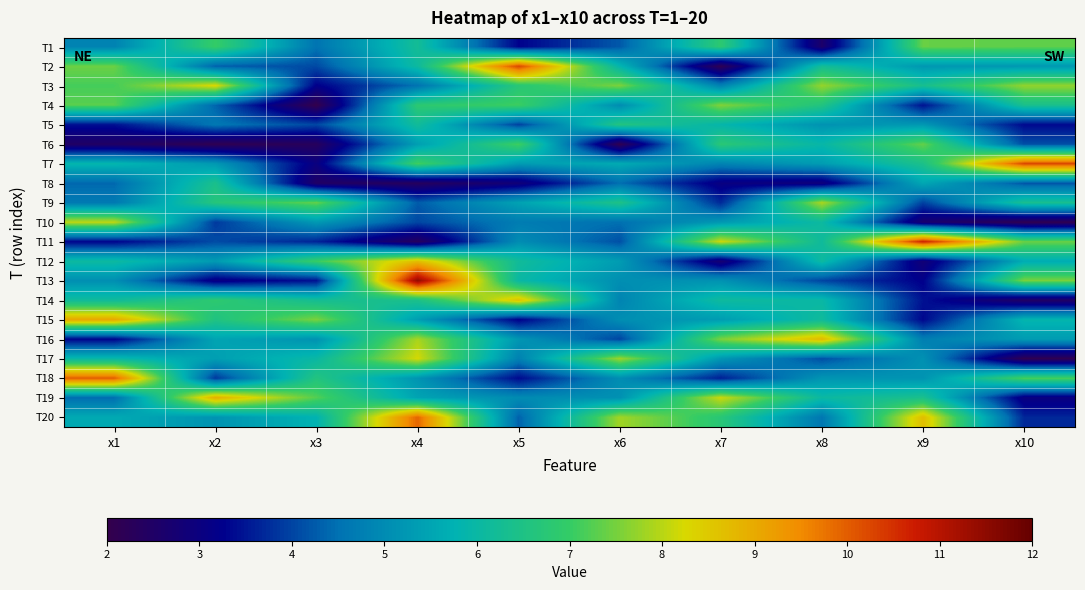

Reading right to left, extract all data points from this chart.

T1: x10=7.3	x9=7.4	x8=2.6	x7=6.8	x6=4.2	x5=3.3	x4=6.2	x3=4.5	x2=7.0	x1=4.8
T2: x10=5.2	x9=5.2	x8=6.2	x7=2.1	x6=5.9	x5=10.3	x4=6.1	x3=4.1	x2=4.3	x1=7.4
T3: x10=7.7	x9=6.3	x8=7.7	x7=4.8	x6=7.5	x5=6.7	x4=4.5	x3=3.2	x2=8.3	x1=7.1
T4: x10=6.4	x9=3.5	x8=6.6	x7=7.6	x6=5.0	x5=7.1	x4=6.8	x3=2.0	x2=4.4	x1=7.3
T5: x10=3.4	x9=5.3	x8=5.1	x7=5.9	x6=6.6	x5=4.0	x4=6.2	x3=4.0	x2=4.6	x1=3.4
T6: x10=4.1	x9=7.4	x8=5.9	x7=6.8	x6=2.1	x5=7.1	x4=5.4	x3=2.3	x2=2.1	x1=2.5
T7: x10=10.3	x9=6.4	x8=5.3	x7=4.8	x6=5.6	x5=5.3	x4=7.1	x3=3.0	x2=5.3	x1=5.9
T8: x10=4.2	x9=5.5	x8=2.9	x7=3.0	x6=4.5	x5=2.9	x4=2.3	x3=2.5	x2=6.4	x1=4.4
T9: x10=6.3	x9=4.0	x8=7.9	x7=3.7	x6=6.5	x5=5.4	x4=4.3	x3=7.4	x2=6.7	x1=4.6
T10: x10=2.1	x9=2.7	x8=6.1	x7=5.2	x6=4.5	x5=4.7	x4=4.0	x3=5.3	x2=3.9	x1=8.1
T11: x10=7.4	x9=10.7	x8=6.1	x7=8.2	x6=4.1	x5=5.0	x4=2.4	x3=3.7	x2=4.1	x1=3.3
T12: x10=5.6	x9=2.8	x8=6.1	x7=2.7	x6=5.3	x5=6.2	x4=8.7	x3=7.0	x2=5.3	x1=6.1
T13: x10=7.5	x9=3.2	x8=4.0	x7=5.1	x6=5.1	x5=6.0	x4=11.4	x3=3.5	x2=3.1	x1=5.1
T14: x10=2.5	x9=3.5	x8=6.0	x7=6.1	x6=4.9	x5=8.6	x4=6.4	x3=6.3	x2=6.9	x1=6.1
T15: x10=5.9	x9=3.3	x8=6.1	x7=5.3	x6=5.1	x5=3.2	x4=5.4	x3=7.5	x2=6.5	x1=9.1
T16: x10=5.3	x9=4.7	x8=8.8	x7=7.5	x6=4.0	x5=5.2	x4=7.9	x3=5.1	x2=5.5	x1=3.3
T17: x10=2.1	x9=5.1	x8=4.1	x7=5.2	x6=7.8	x5=4.8	x4=8.2	x3=6.0	x2=5.4	x1=6.0
T18: x10=7.2	x9=5.2	x8=5.2	x7=3.6	x6=5.0	x5=3.4	x4=5.2	x3=6.6	x2=3.9	x1=10.0
T19: x10=3.0	x9=6.4	x8=6.0	x7=8.1	x6=5.1	x5=5.0	x4=5.5	x3=7.2	x2=8.9	x1=4.5
T20: x10=3.7	x9=8.7	x8=4.6	x7=6.7	x6=7.8	x5=4.3	x4=9.9	x3=5.8	x2=5.2	x1=5.6